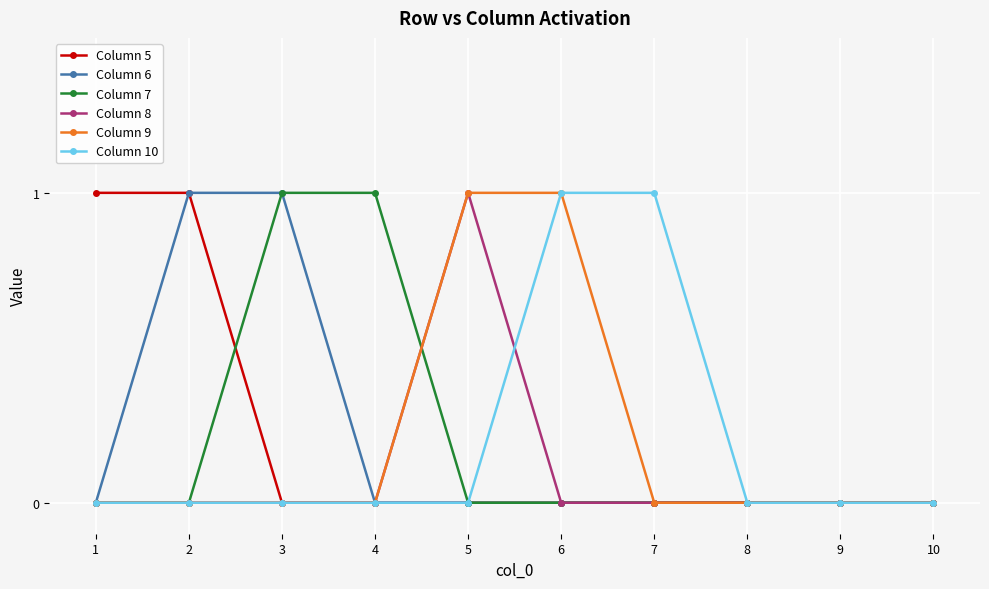

What is the total value across all series at 5?

2